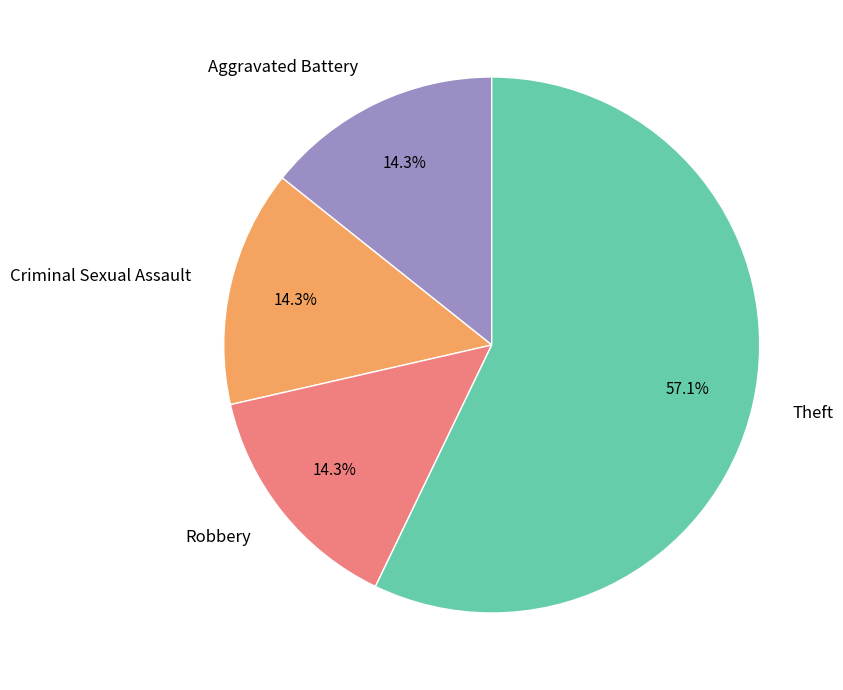

Is there a majority slice in this chart?

Yes